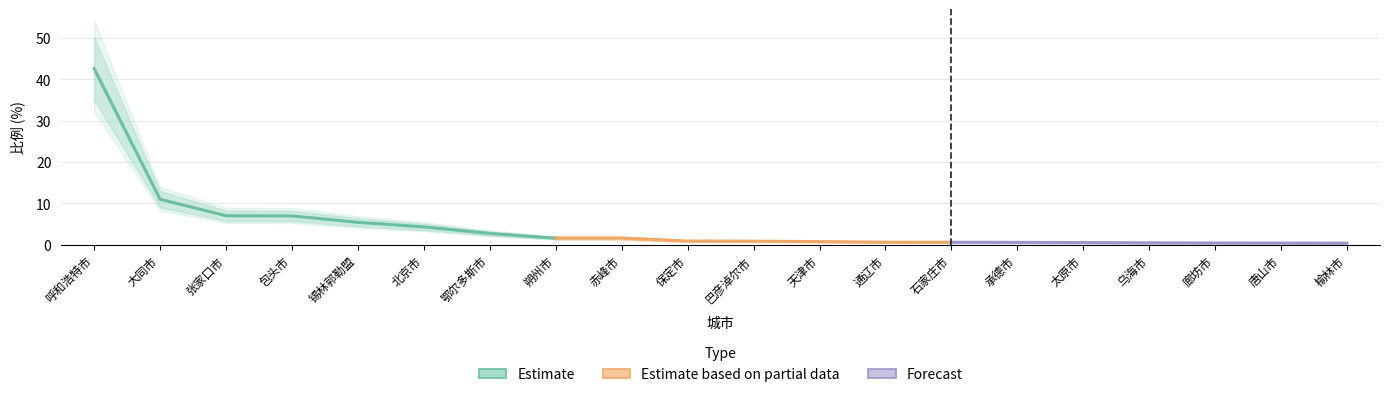

Is it true that the value at 天津市 is 0.4?

False